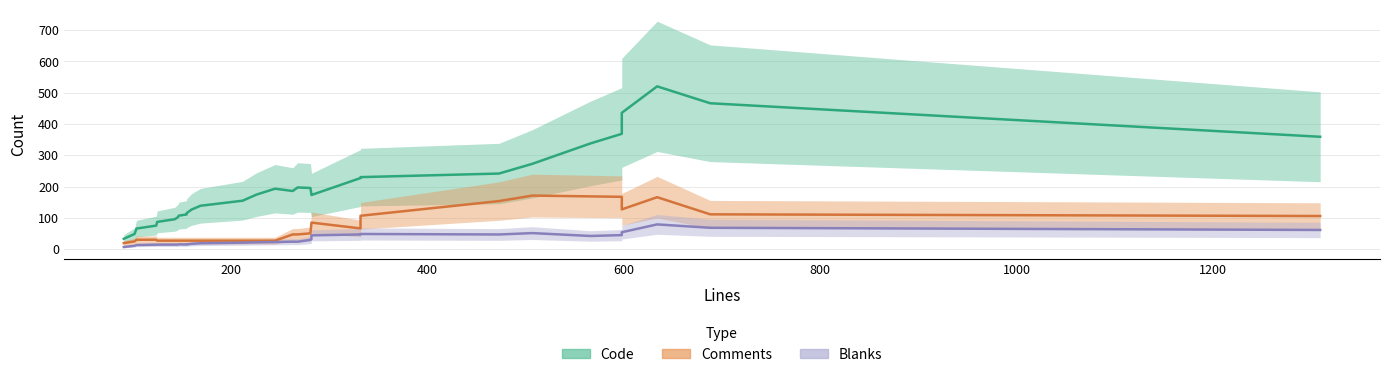

How many data points in Code are less than 169?

15